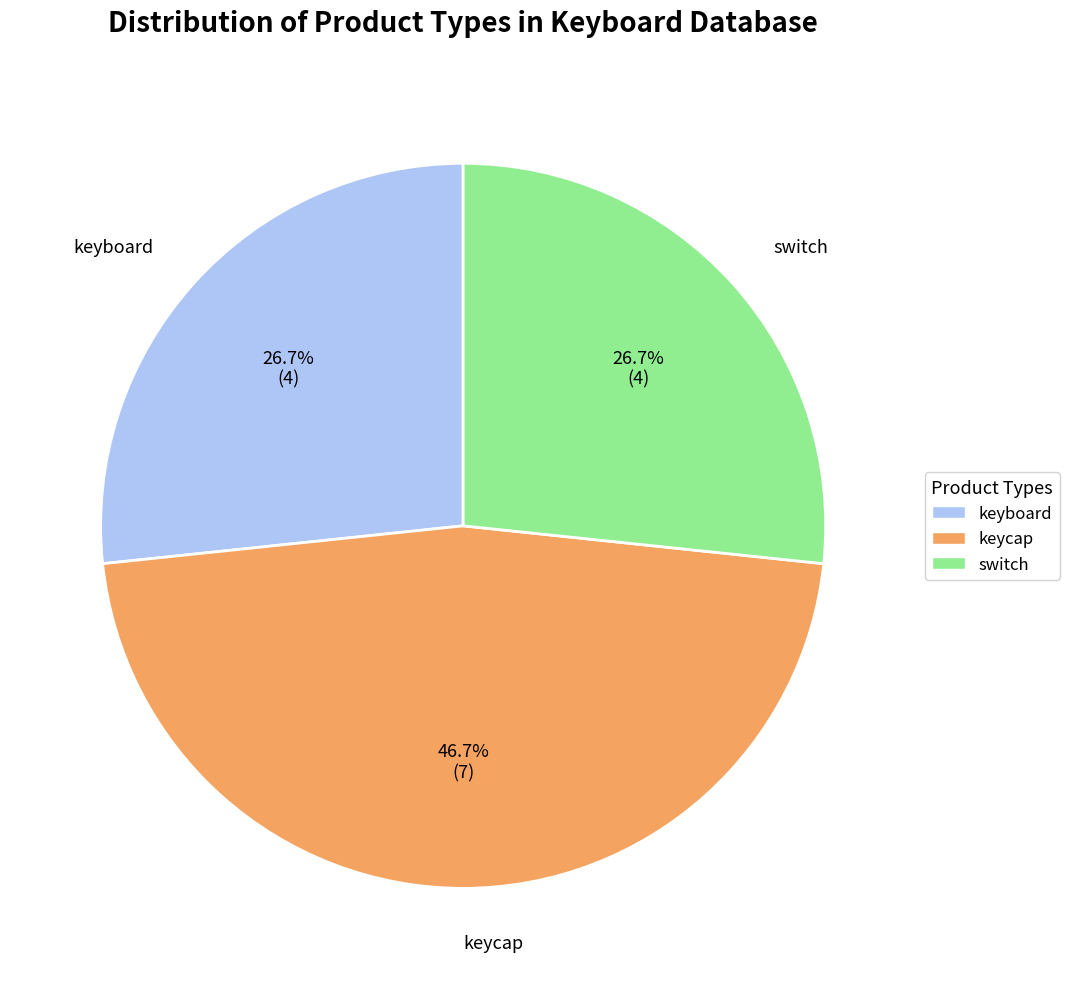

Approximately how many times larger is the value at keyboard compared to keycap?

0.6